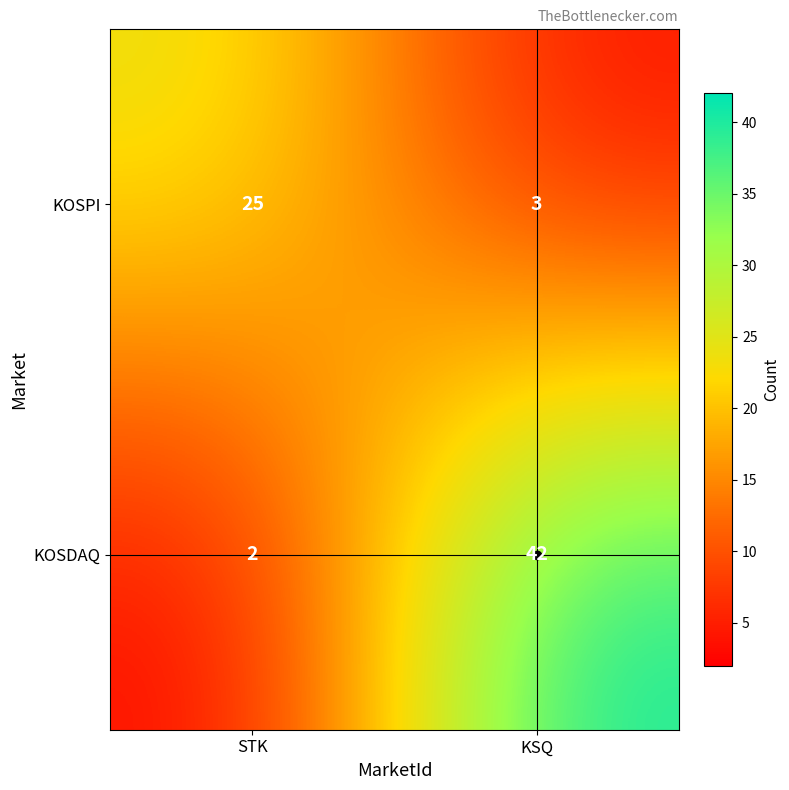

Which series changed the most between STK and KSQ?

KOSDAQ